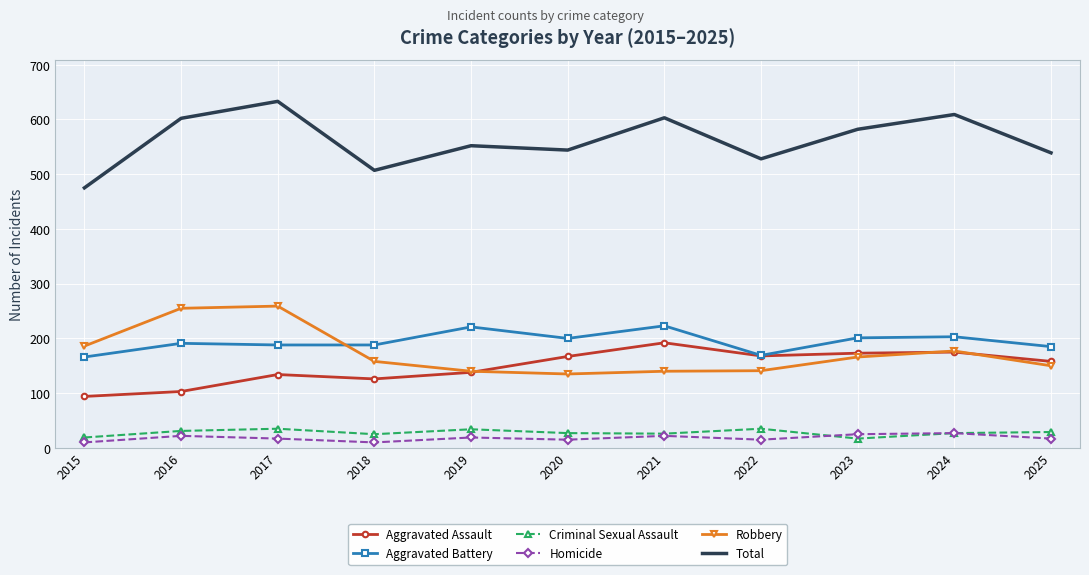

At which category is the sum across all series the highest?

2017